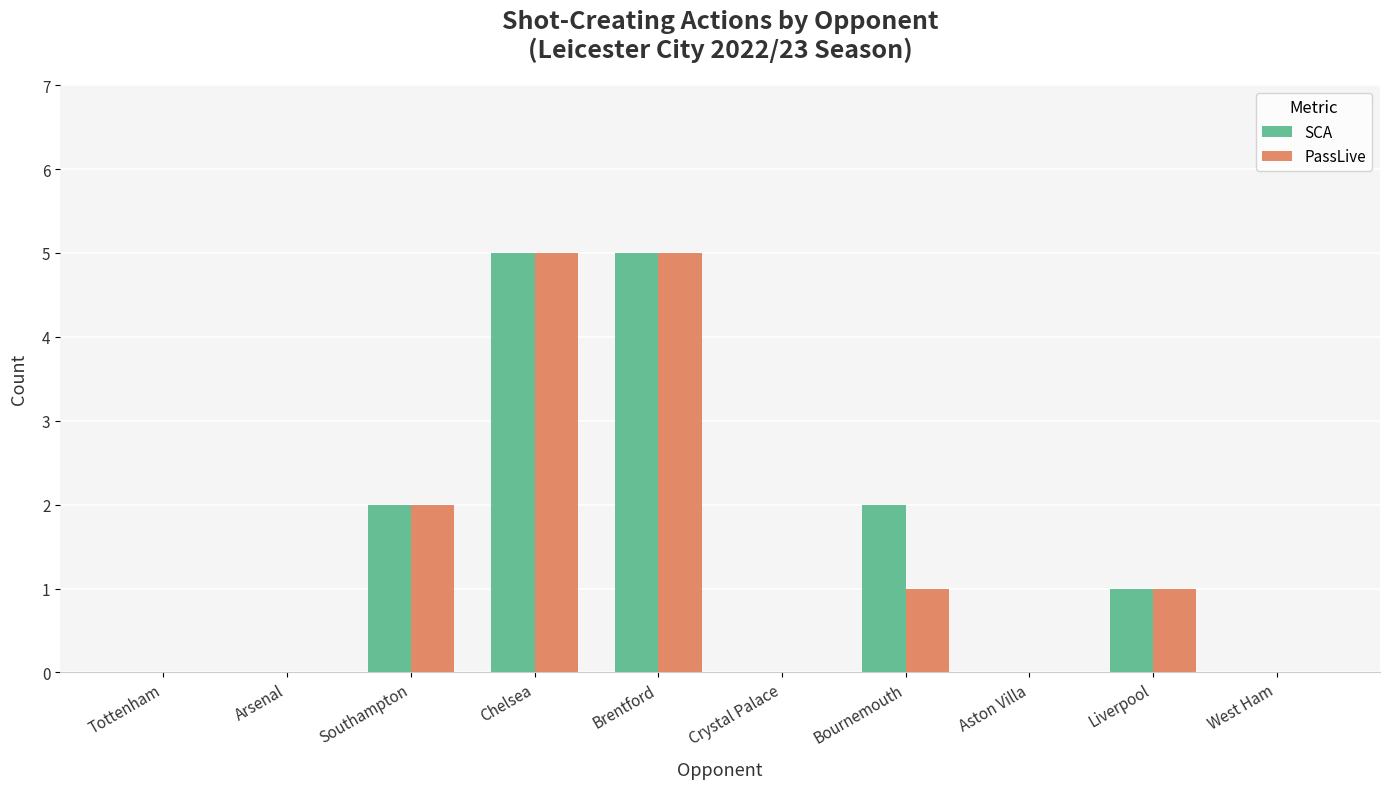

How many groups of bars are there?

10